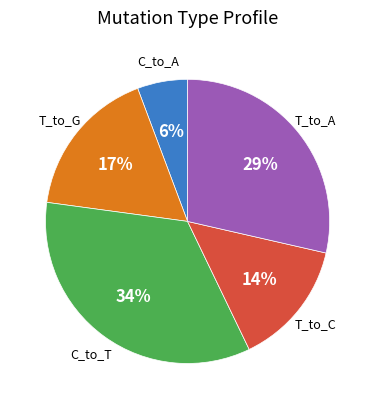

How many segments does this pie chart have?

5